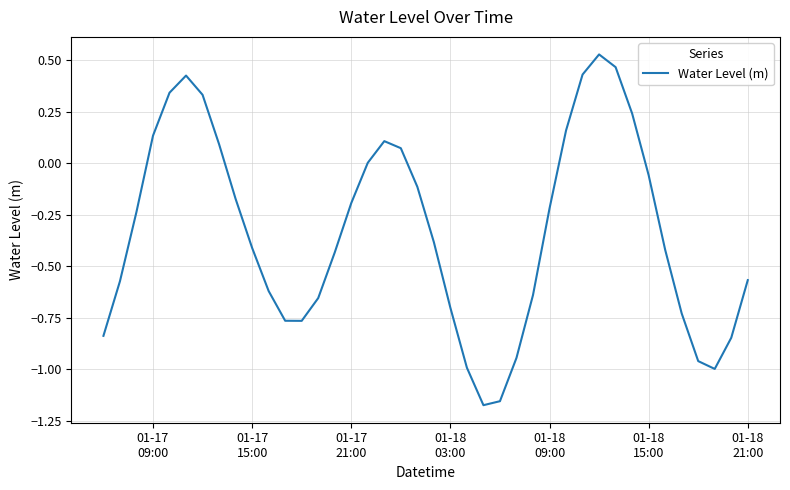

True or false: there are more than 1 points higher than both neighbors.

True